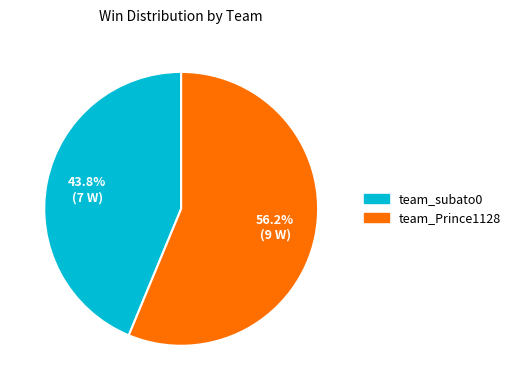

Rank the categories by value from lowest to highest.

team_subato0, team_Prince1128